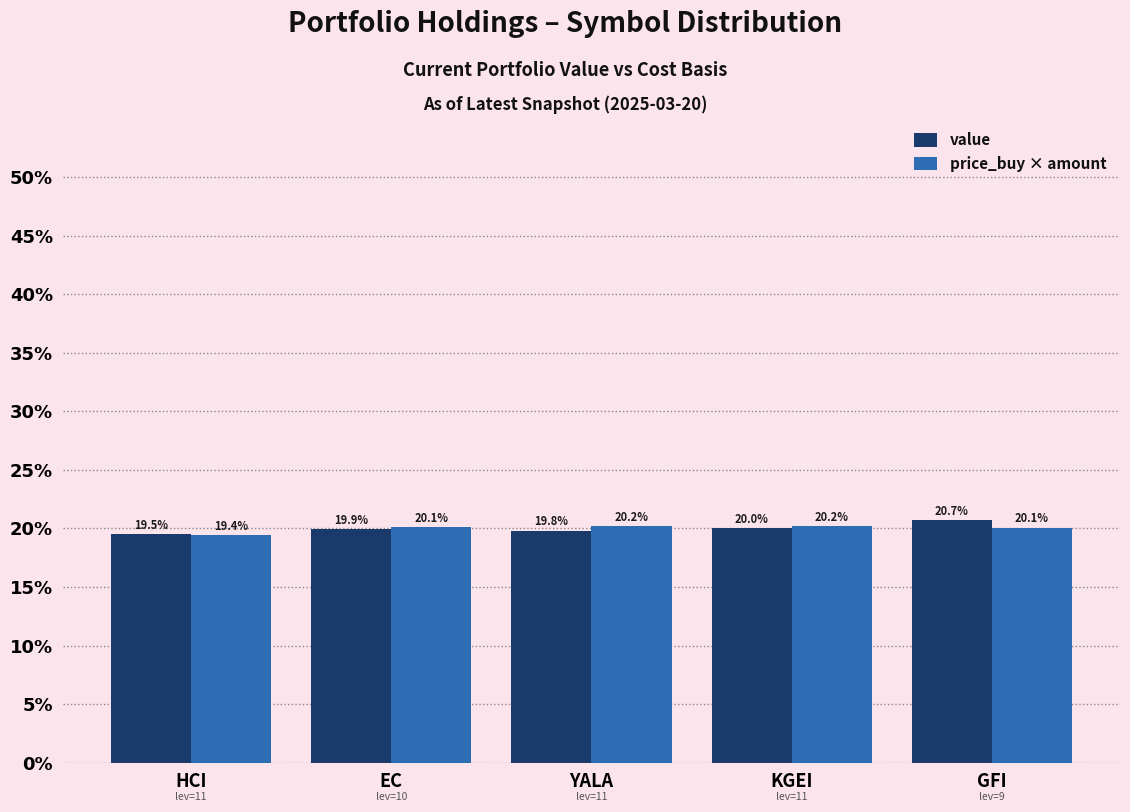

At how many categories does at least one series exceed 19?

5